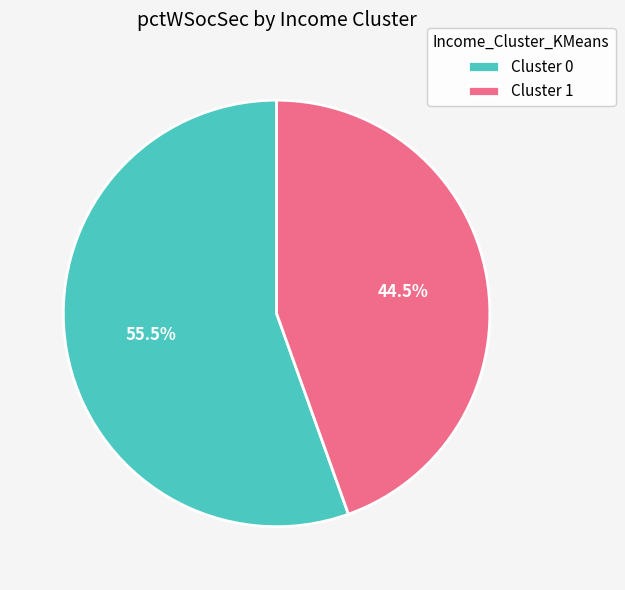

Count the number of slices in the pie.

2